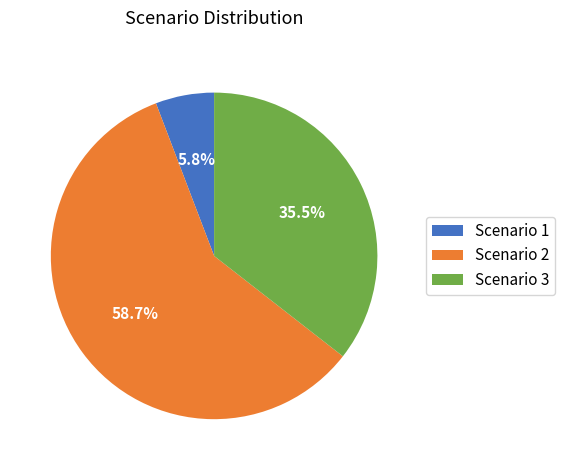

Between Scenario 1 and Scenario 3, which is larger?

Scenario 3